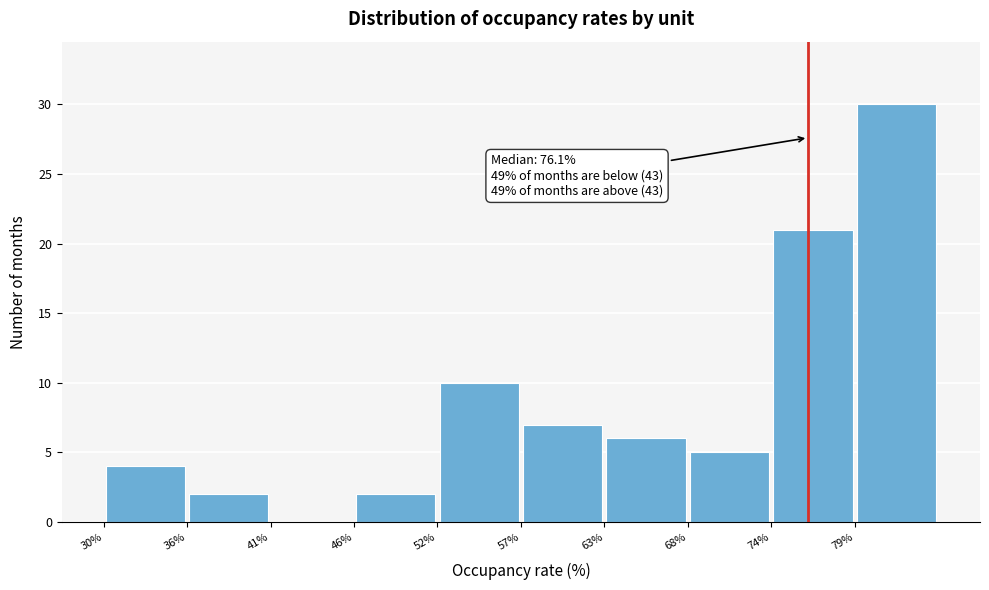

Which range on the x-axis has the tallest bar?

79 to 85